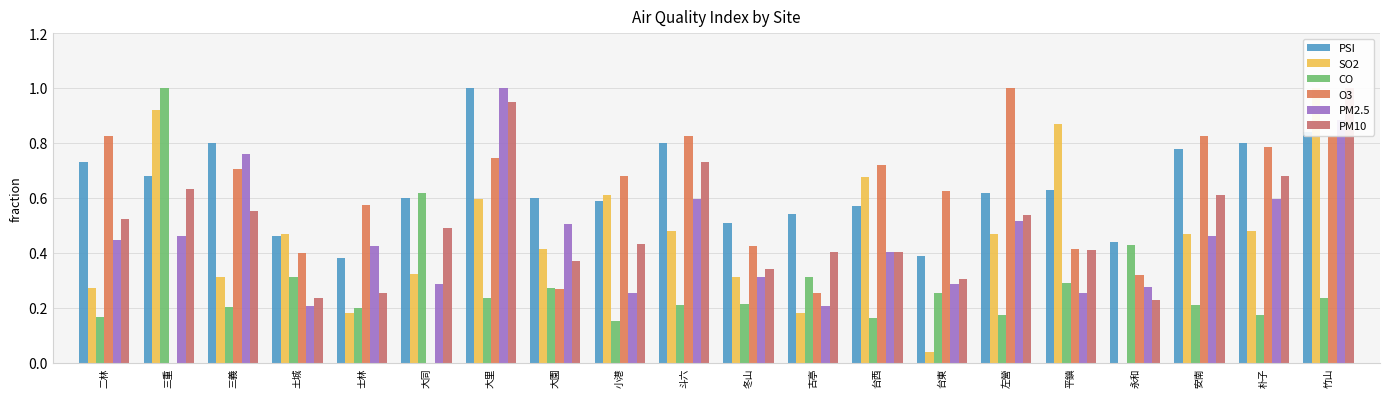

Rank the categories by CO value from lowest to highest.

小港, 台西, 二林, 左營, 朴子, 士林, 三義, 斗六, 安南, 冬山, 大里, 竹山, 台東, 大園, 平鎮, 土城, 古亭, 永和, 大同, 三重